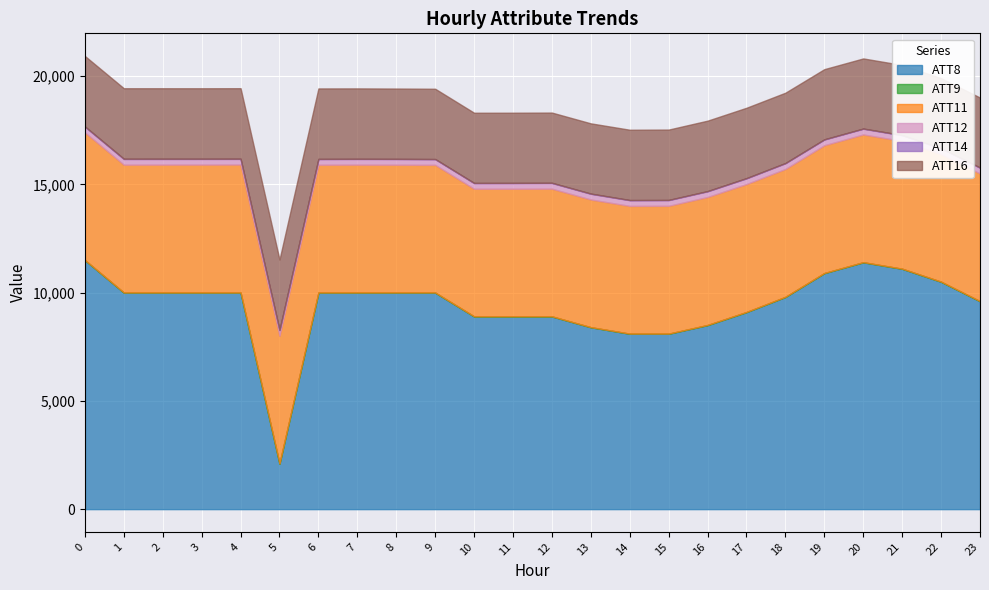

Which category has the highest value in the ATT9 series?

16